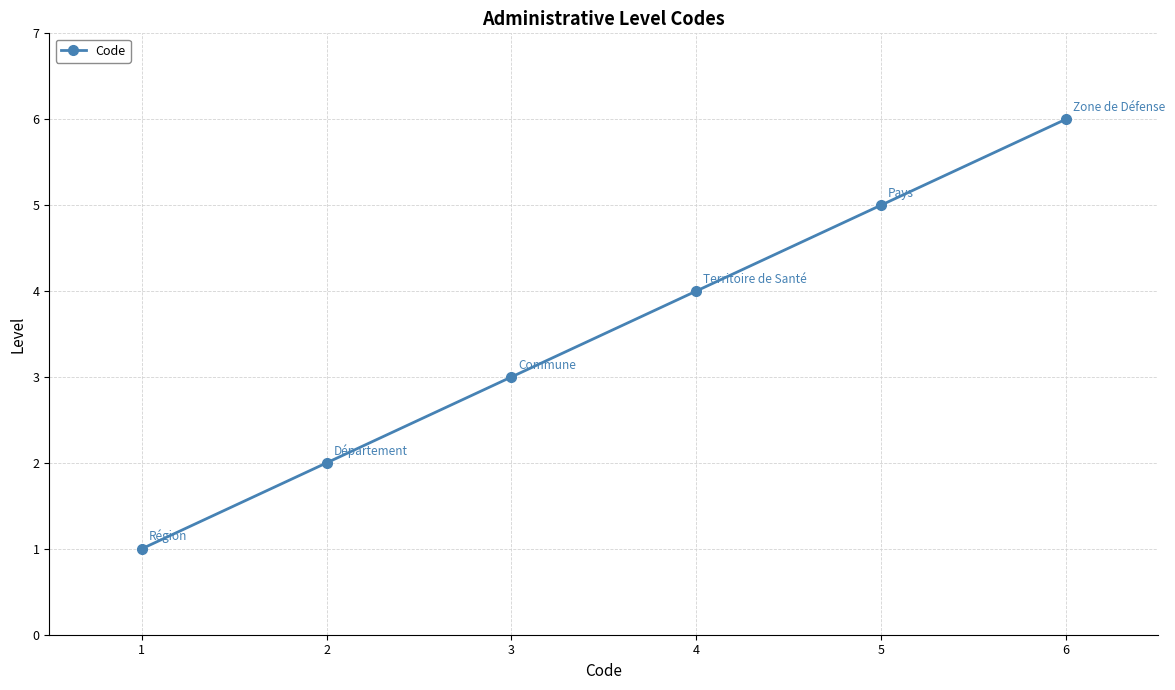

What is the greatest value displayed?

6